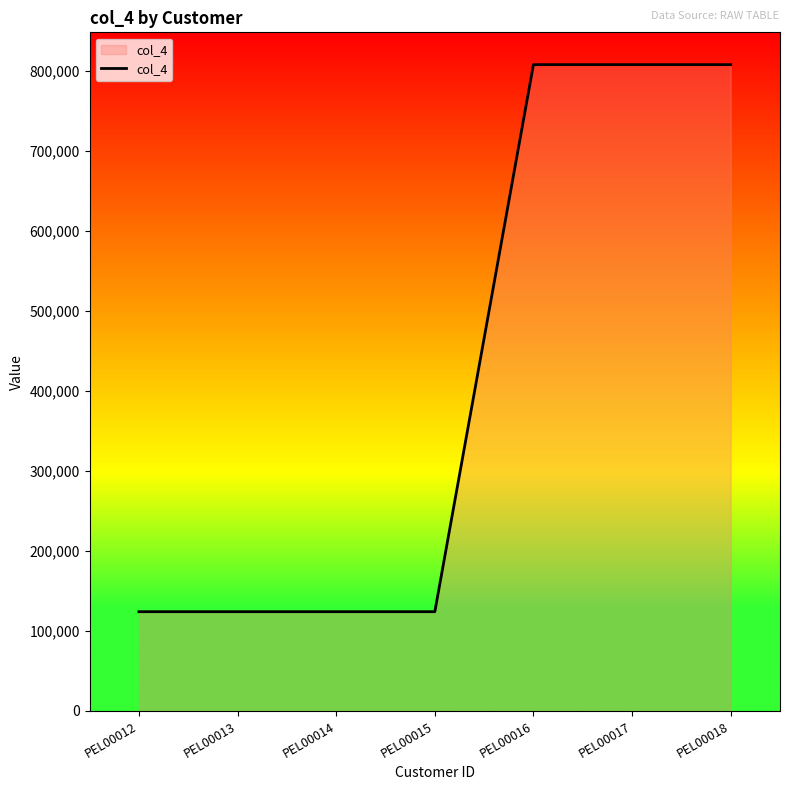

Reading right to left, list all the values displayed in this chart.

808123	808123	808123	124124	124124	124124	124124